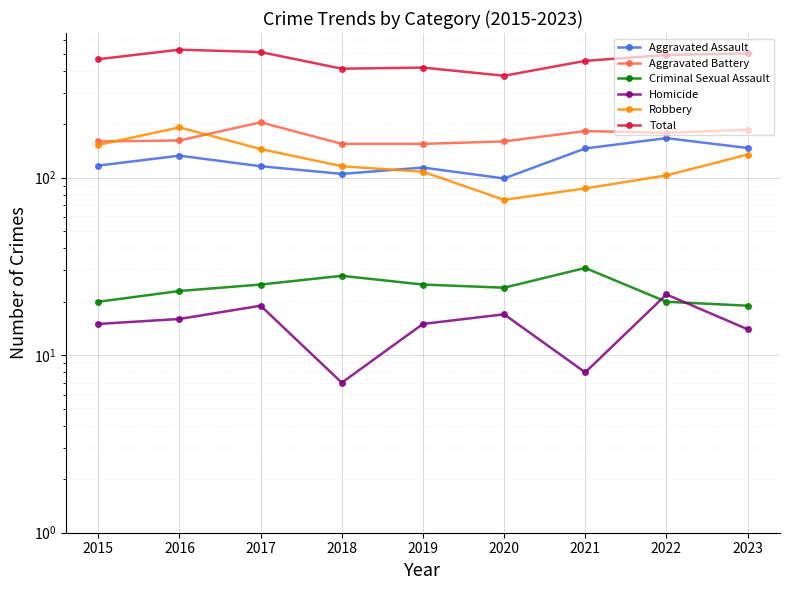

Between 2022 and 2018, which is larger?

2022